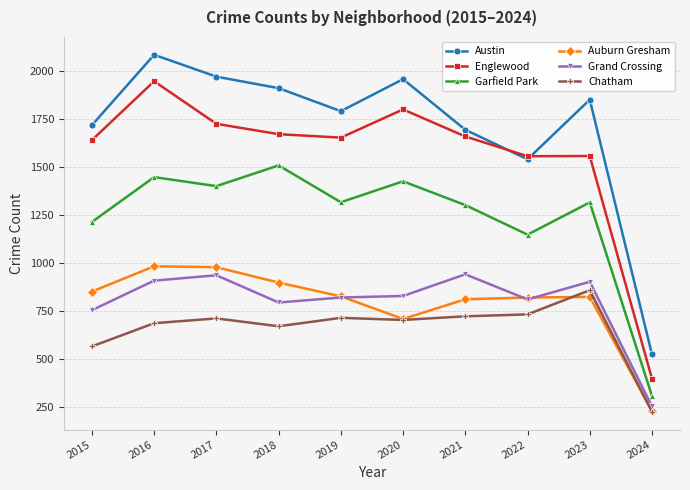

True or false: Grand Crossing and Chatham intersect in this chart.

False